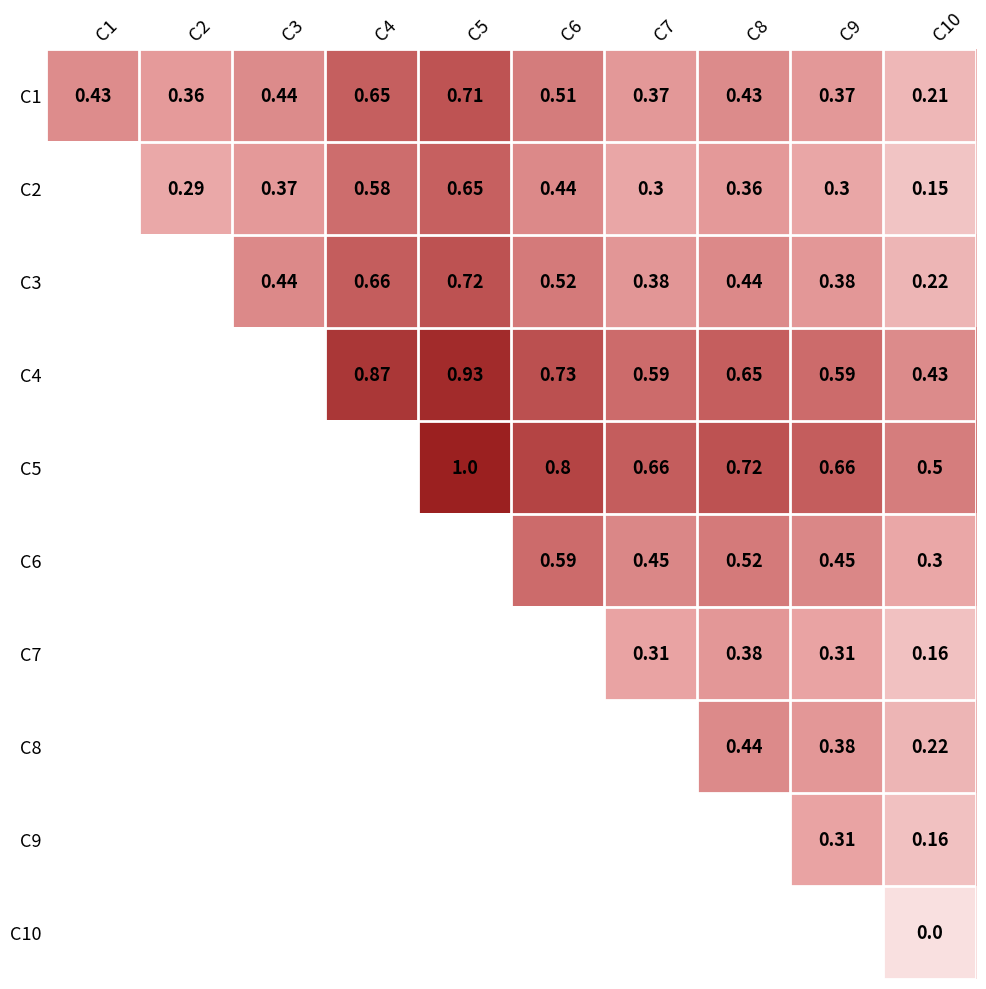

At how many categories does at least one series exceed 0?

10